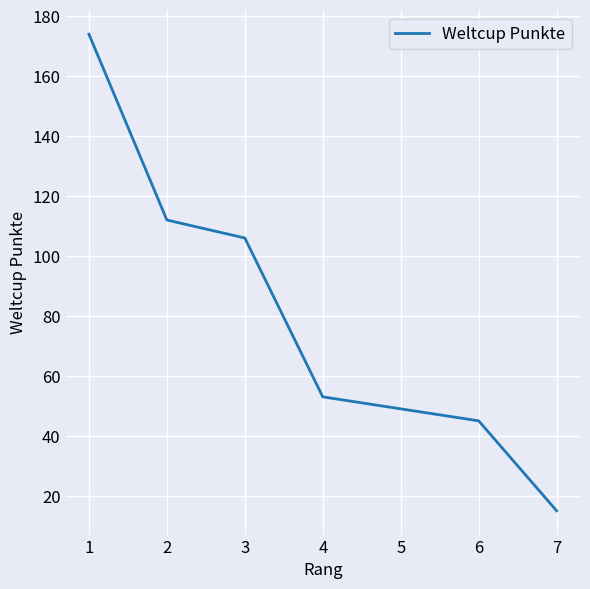

The value at 3 is 106. True or false?

True